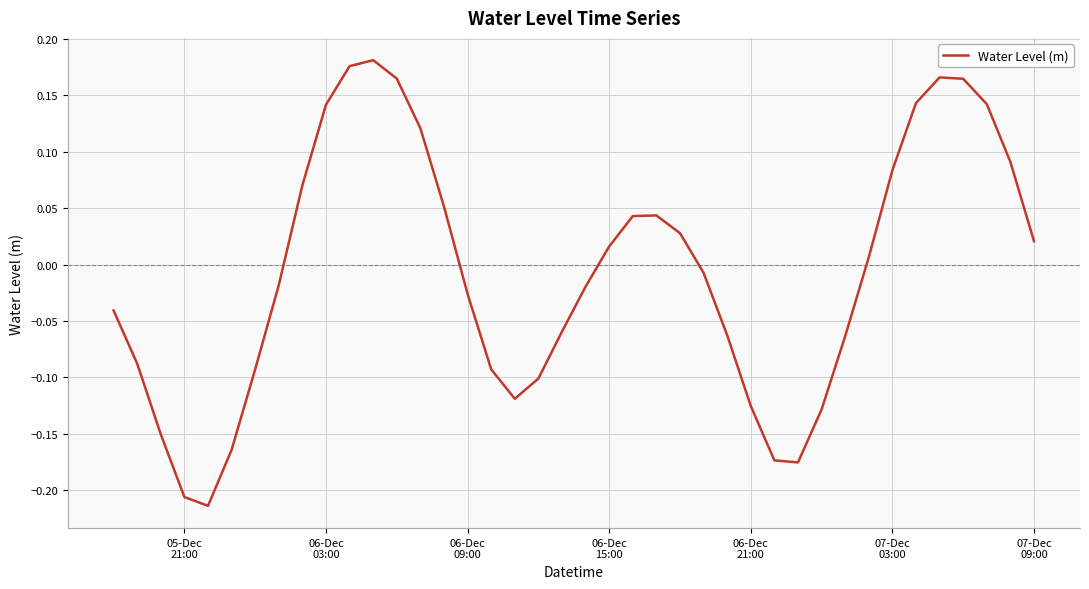

Does the chart display data point markers on the line(s)?

No